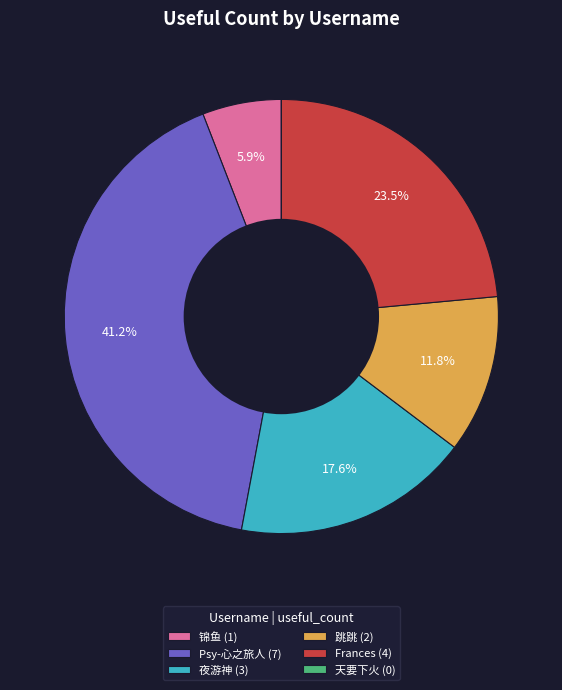

True or false: Psy-心之旅人 accounts for 55% of the total.

False